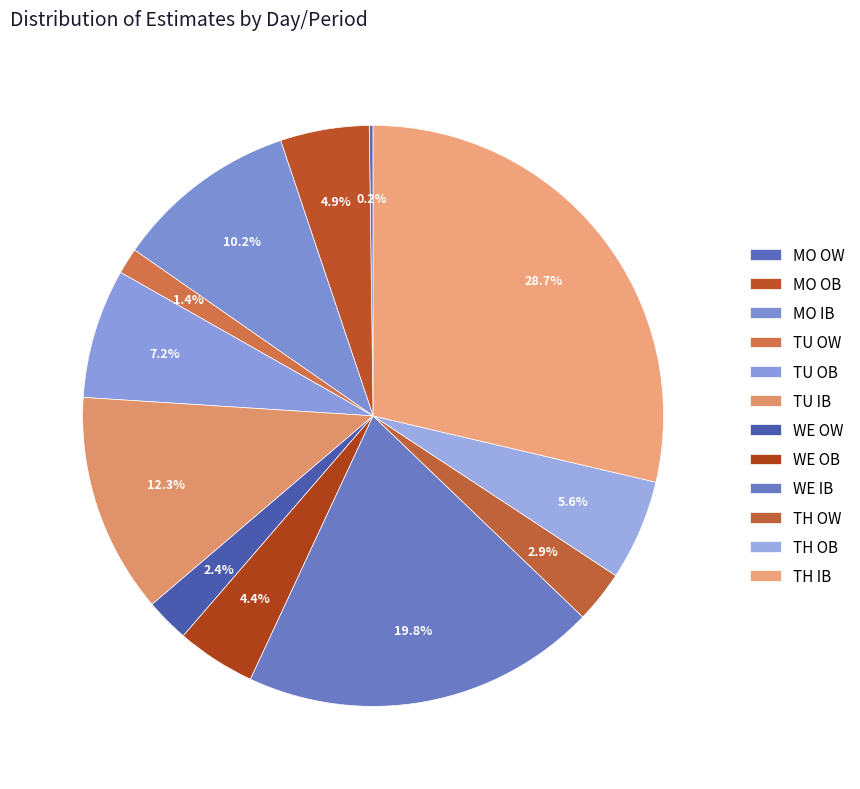

To the nearest percent, what portion does TU OW represent?

1%